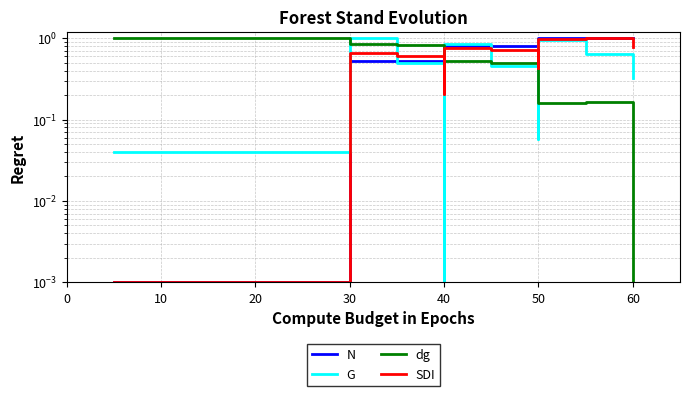

Does the chart have visible grid lines?

Yes